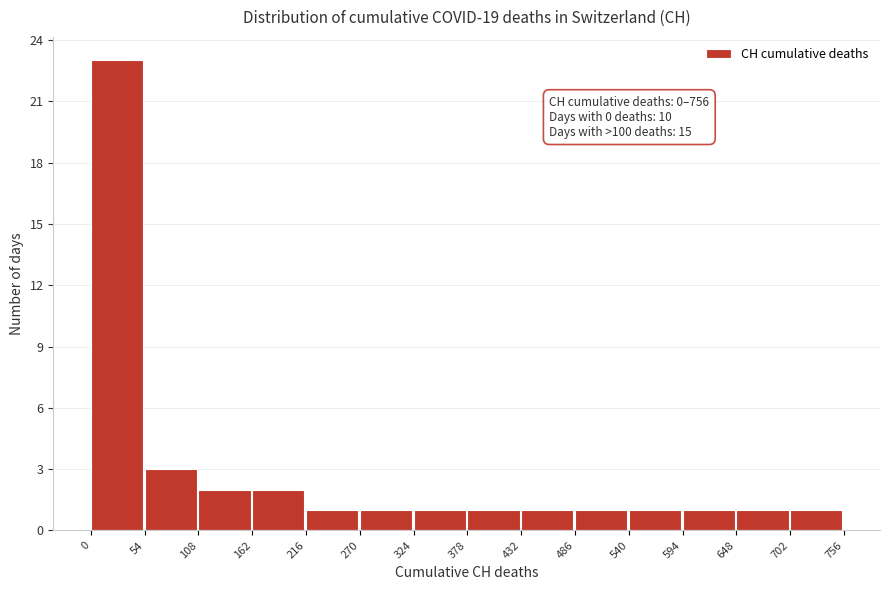

Over which range of the x-axis is the bar tallest?

0 to 54